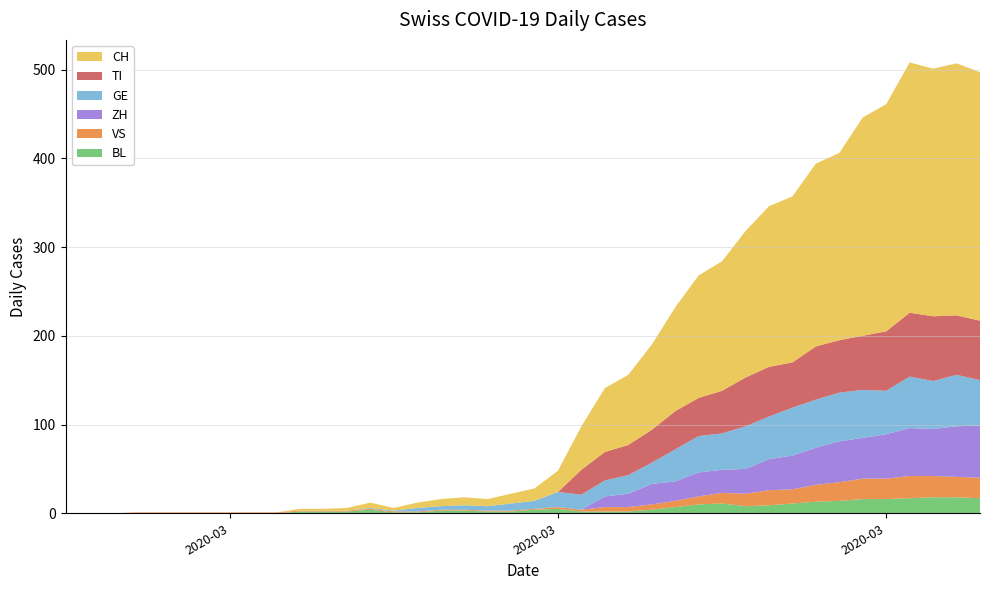

Reading left to right, transcribe all the data shown in this chart.

CH: 0	0	0	0	0	0	0	0	0	0	2	2	3	6	3	6	8	9	8	11	14	24	49	72	79	96	117	138	146	165	181	187	206	211	246	256	282	279	284	280
TI: 0	0	0	0	0	0	0	0	0	0	0	0	0	0	0	0	0	0	0	0	0	0	28	32	34	37	43	43	48	55	56	51	60	59	61	67	72	73	67	67
GE: 0	0	0	0	0	0	0	0	0	0	0	0	0	1	1	4	4	5	5	8	9	17	17	18	21	24	36	41	41	48	48	54	54	55	54	49	58	54	58	51
VS: 0	0	0	1	1	1	1	1	1	1	1	1	1	1	1	1	1	1	1	1	1	2	2	5	5	6	7	9	12	14	17	16	19	21	23	23	25	24	23	23
BL: 0	0	0	0	0	0	0	0	0	0	2	2	2	4	1	1	3	3	2	2	4	5	2	2	2	4	7	10	11	8	9	11	13	14	16	16	17	18	18	17
ZH: 0	0	0	0	0	0	0	0	0	0	0	0	0	0	0	0	0	0	0	0	0	0	0	12	15	23	22	27	26	28	35	38	42	46	46	50	54	53	57	59